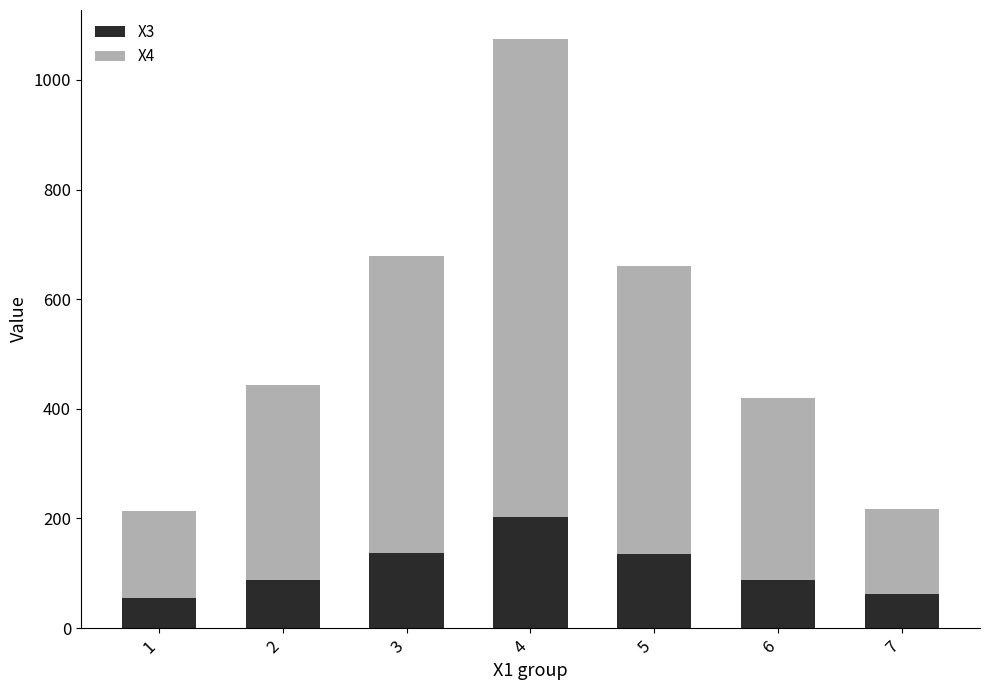

What is the total value across all series at 5?

660.7